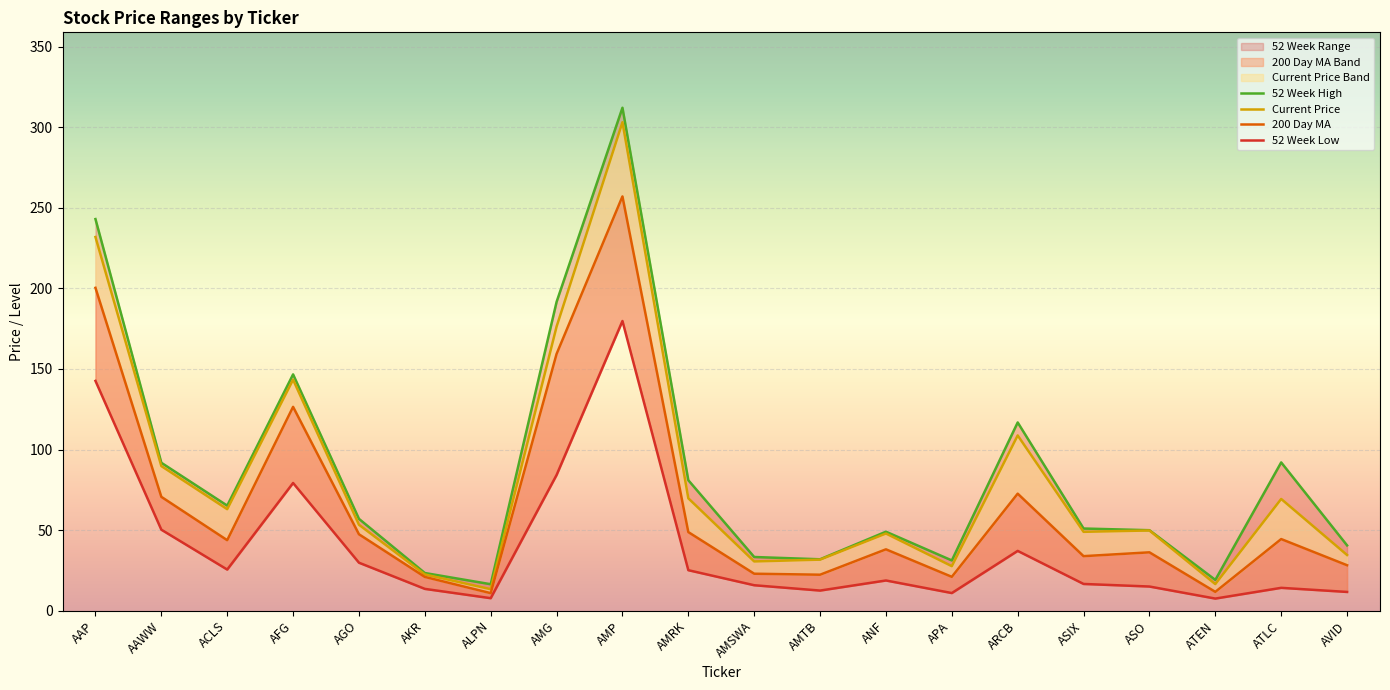

True or false: 52 Week High and Current Price intersect in this chart.

False